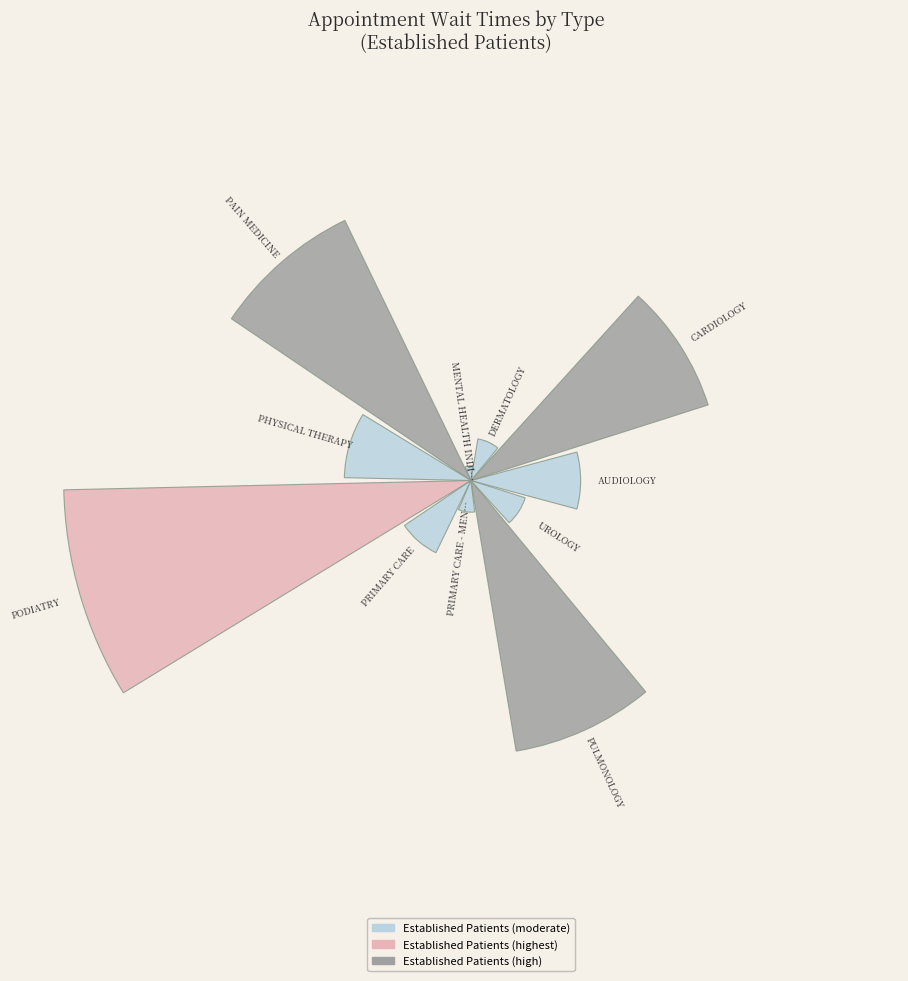

Are the bars horizontal?

No